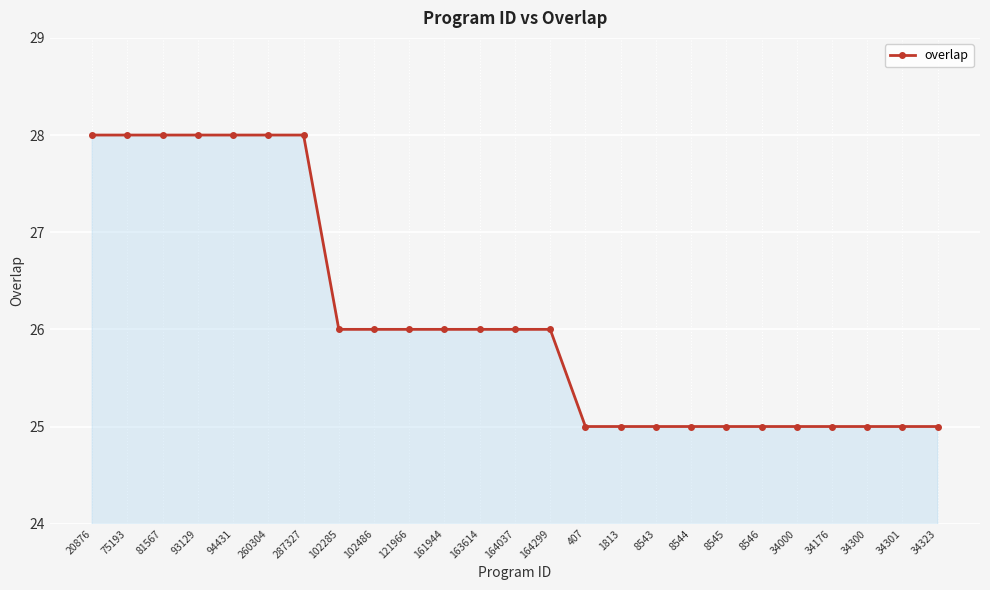

Approximately how many times larger is the value at 8544 compared to 75193?

0.9